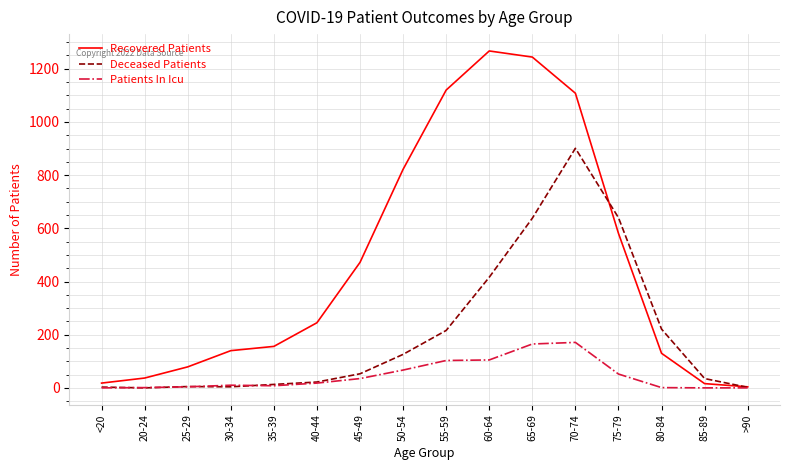

At how many categories does at least one series exceed 1071?

4